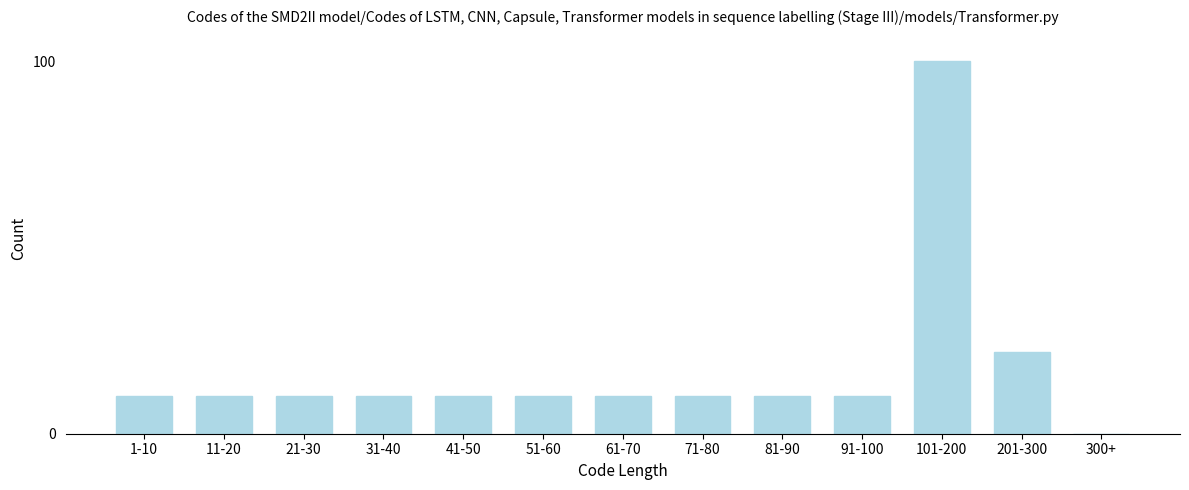

Reading left to right, transcribe all the data shown in this chart.

1-10=10	11-20=10	21-30=10	31-40=10	41-50=10	51-60=10	61-70=10	71-80=10	81-90=10	91-100=10	101-200=100	201-300=22	300+=0